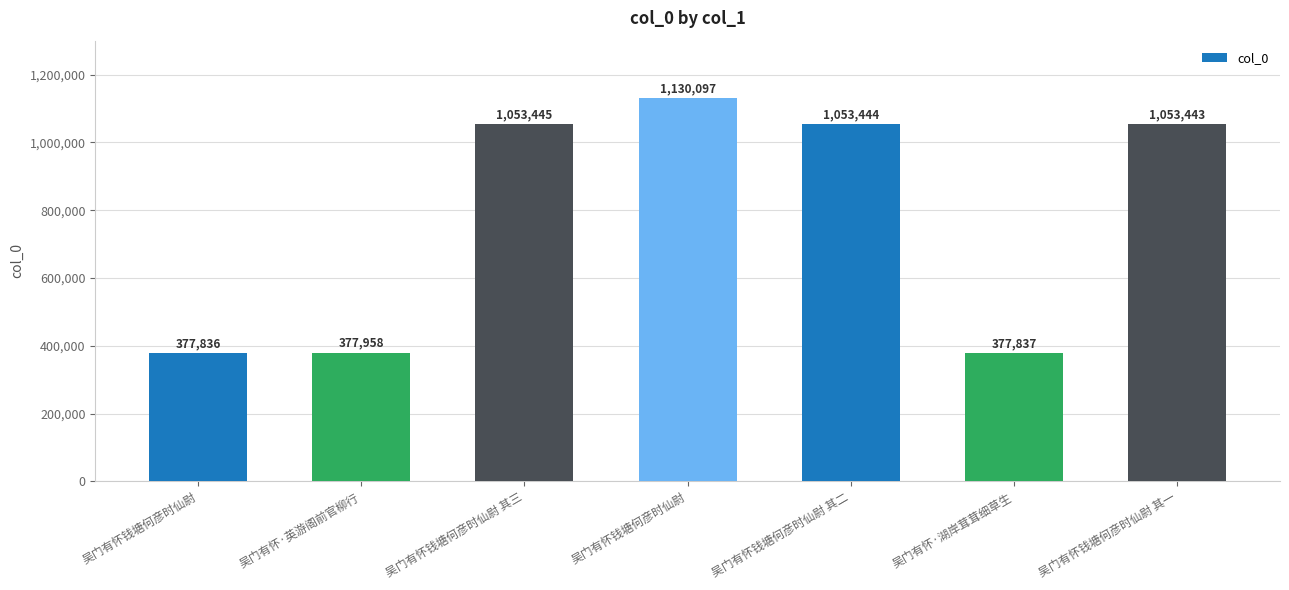

List the labels in order of value, smallest first.

吴门有怀钱塘何彦时仙尉, 吴门有怀·湖岸茸茸细草生, 吴门有怀·英游阁前官柳行, 吴门有怀钱塘何彦时仙尉 其一, 吴门有怀钱塘何彦时仙尉 其二, 吴门有怀钱塘何彦时仙尉 其三, 吴门有怀钱塘何彦时仙尉